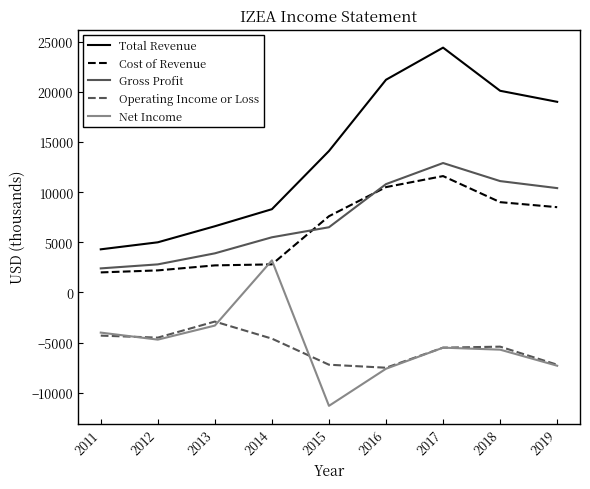

At which category does Operating Income or Loss reach its first local peak?

2013